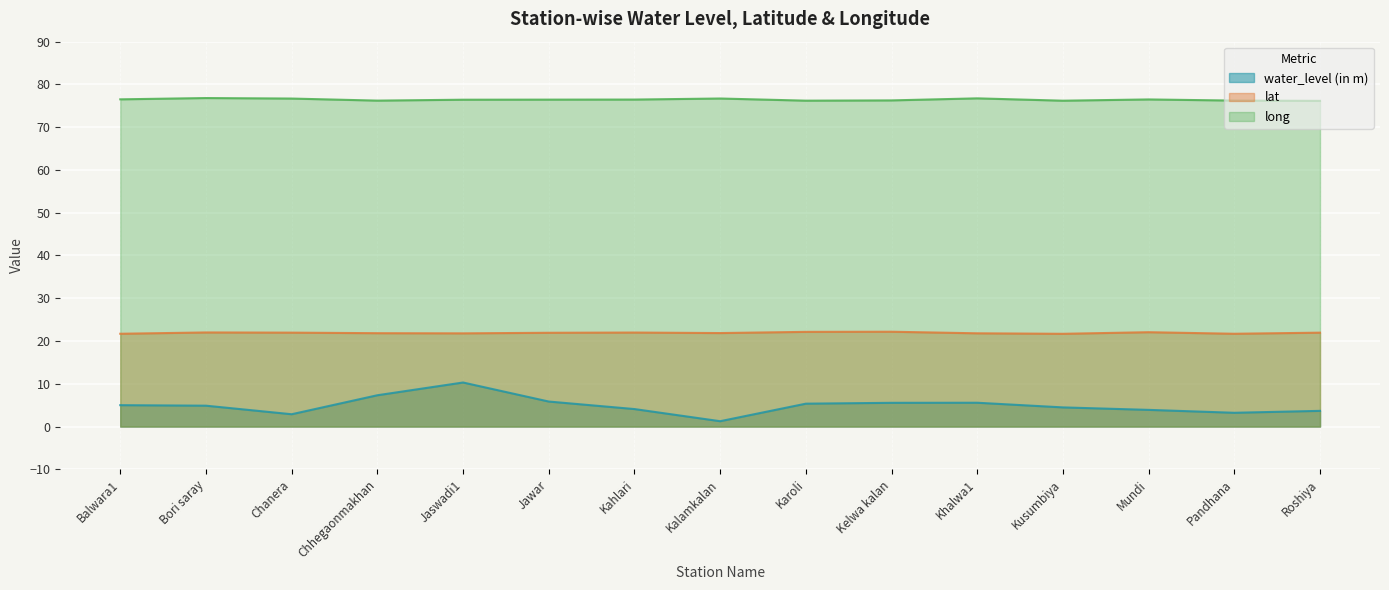

What are all the series names shown in the legend?

water_level (in m), lat, long